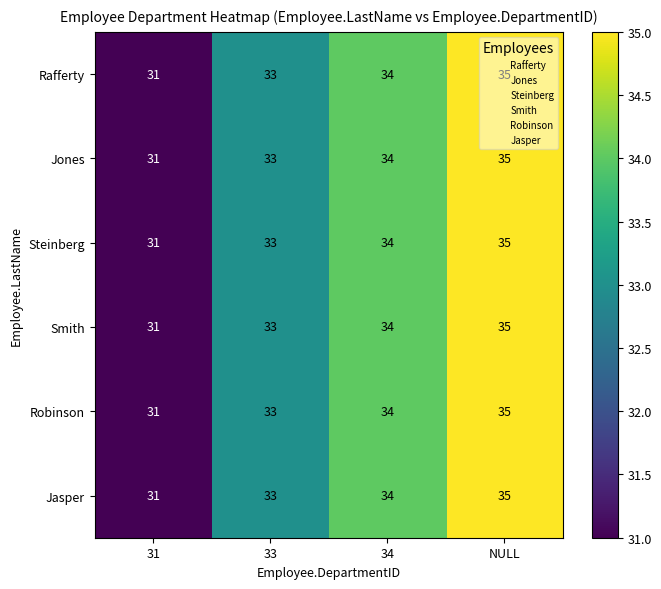

List the labels in order of Rafferty value, smallest first.

31, 33, 34, NULL